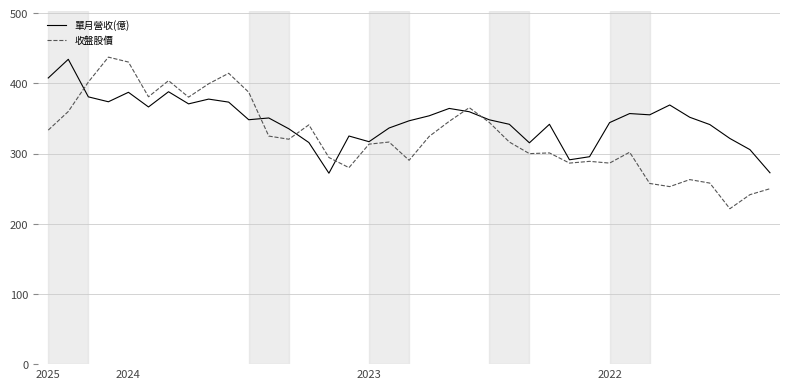

Which series has the largest total across all categories?

單月營收(億)